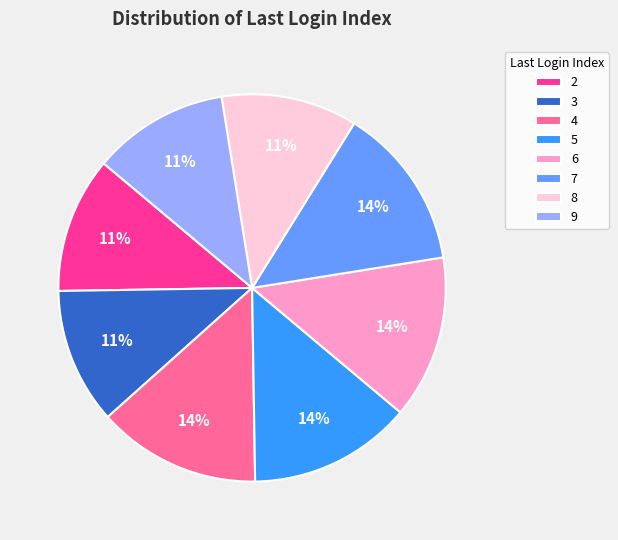

Which has a higher value, 4 or 9?

4